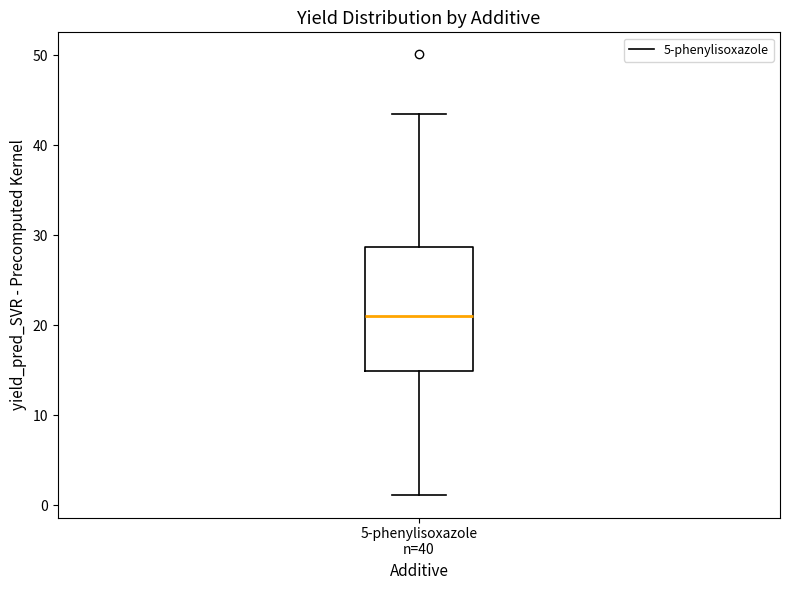

Read this box plot against the y-axis: the position of the median line, the range covered by the box, and the ends of both whiskers. The values are not printed on the chart, so give them approximately, as read against the axis.

median 21, box 15 to 29, whiskers 1 to 43